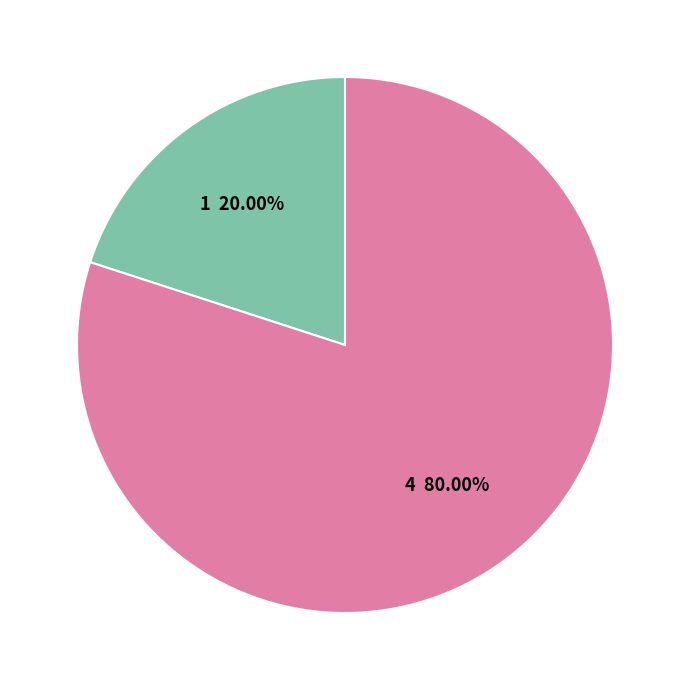

Does any single category account for the majority?

Yes